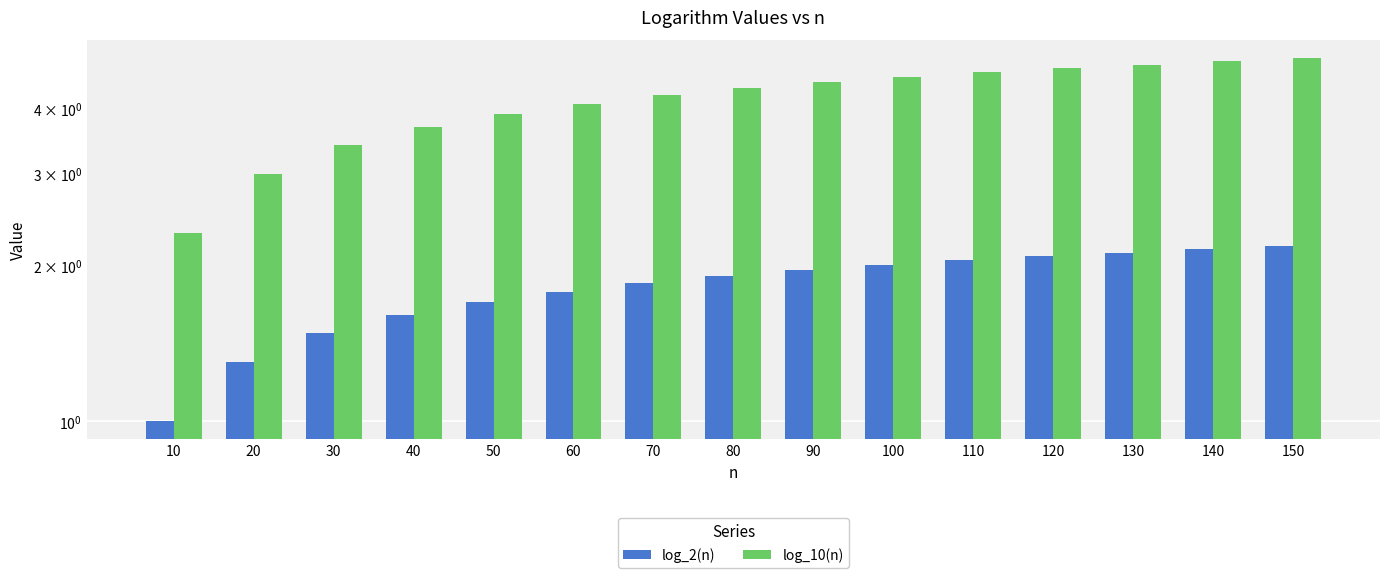

Reading right to left, transcribe all the data shown in this chart.

log_2(n): 2.2	2.1	2.1	2.1	2.0	2.0	2.0	1.9	1.8	1.8	1.7	1.6	1.5	1.3	1.0
log_10(n): 5.0	4.9	4.9	4.8	4.7	4.6	4.5	4.4	4.2	4.1	3.9	3.7	3.4	3.0	2.3